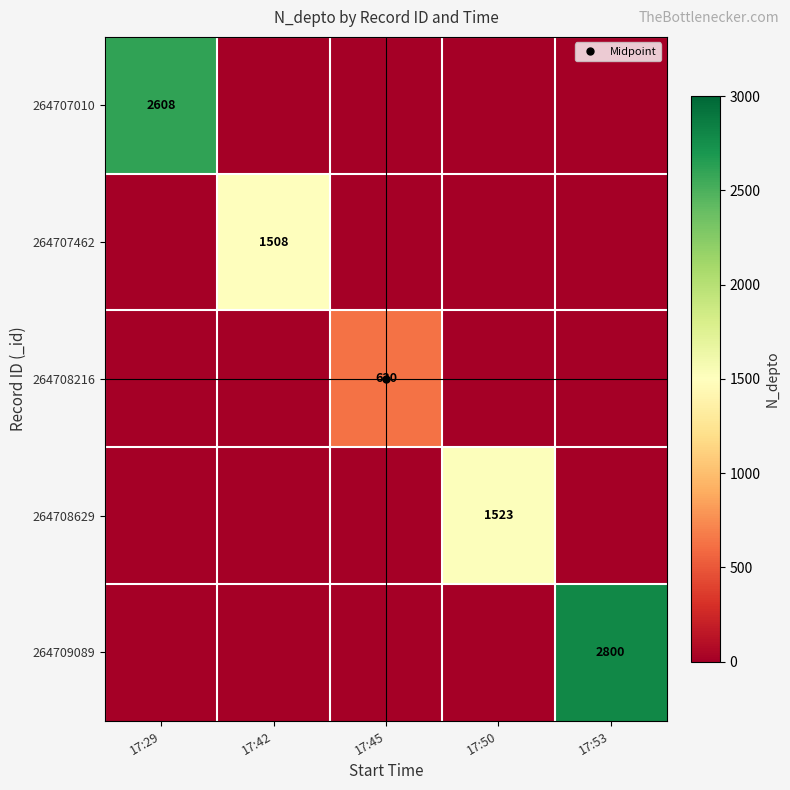

At which category does the chart reach its minimum across all series?

17:42